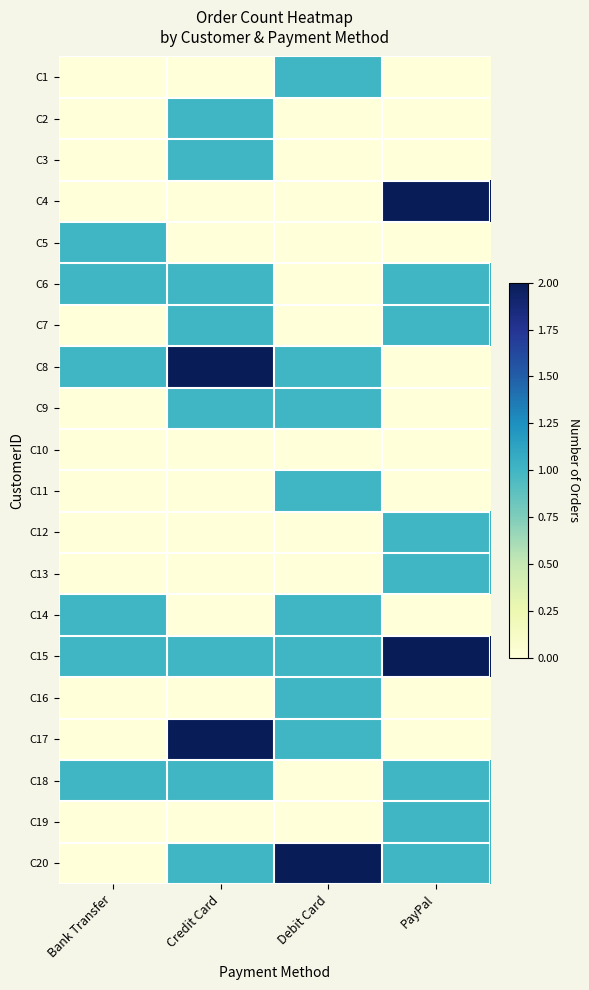

What is the greatest value displayed?

2